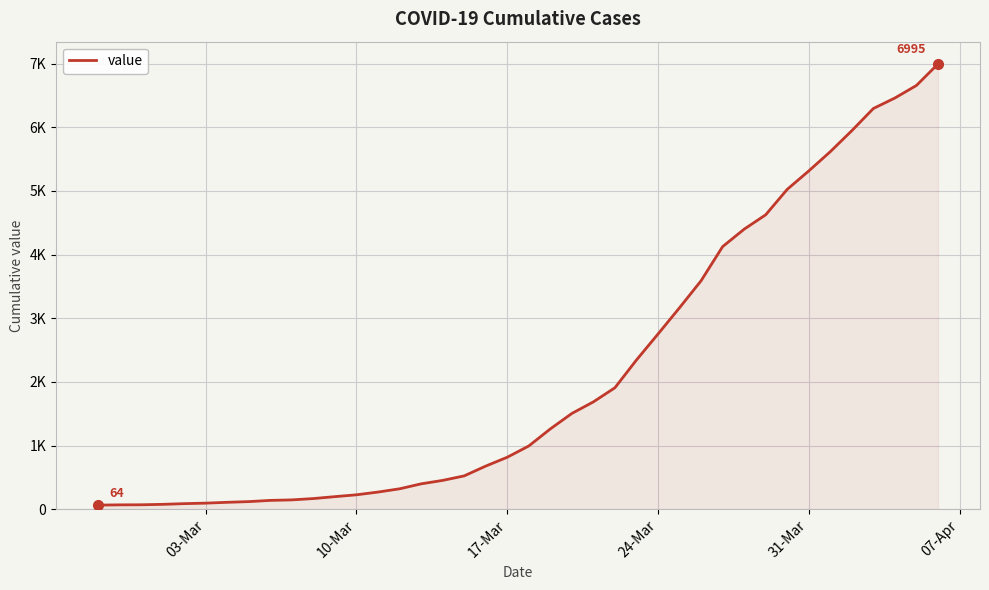

Is this an area chart (filled region under the line)?

Yes